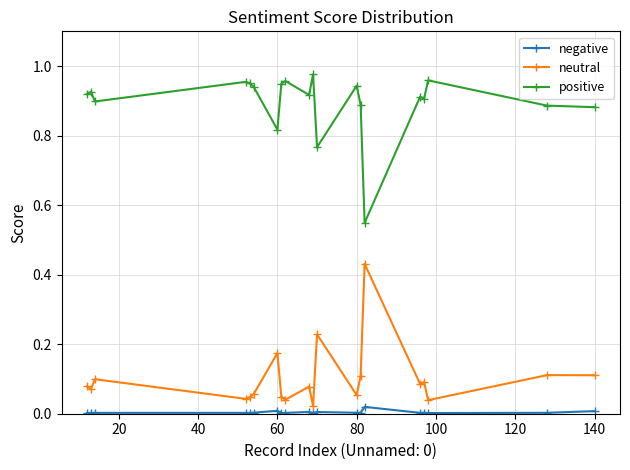

Which series has the largest total across all categories?

positive